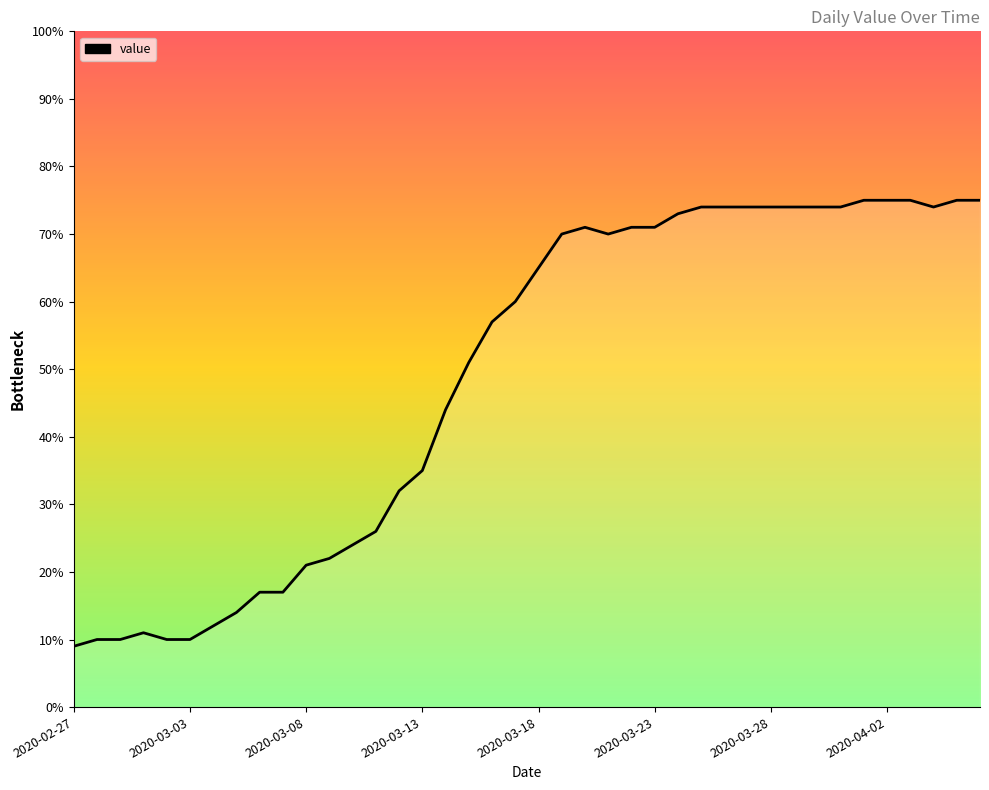

Reading right to left, list all the values displayed in this chart.

75	75	74	75	75	75	74	74	74	74	74	74	74	73	71	71	70	71	70	65	60	57	51	44	35	32	26	24	22	21	17	17	14	12	10	10	11	10	10	9